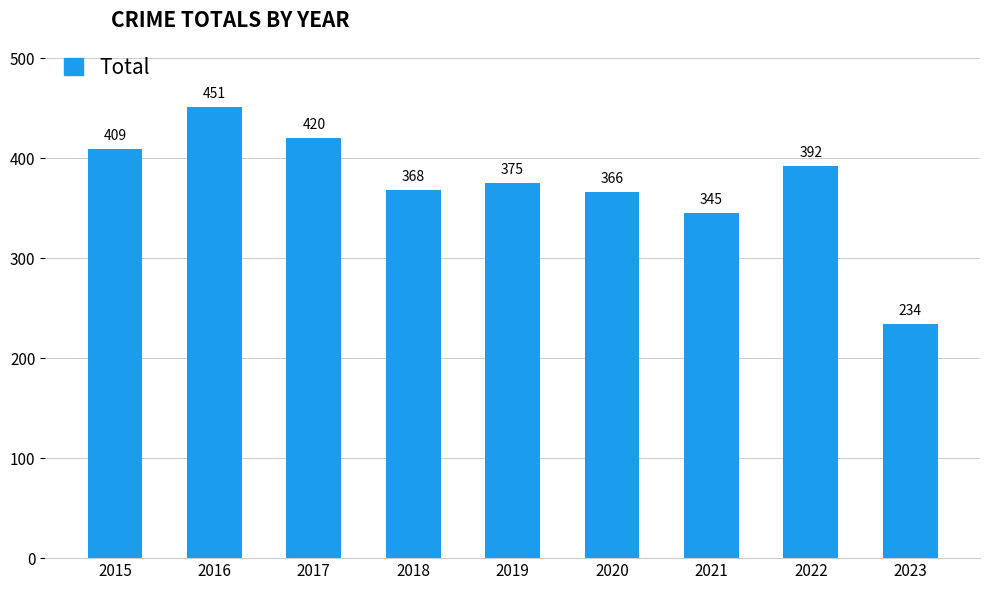

What is the sum of all values?

3360